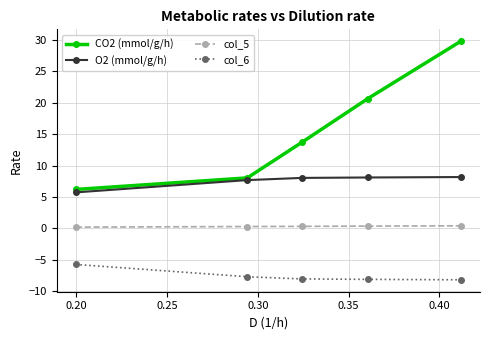

What is the minimum value shown in the chart?

-8.2